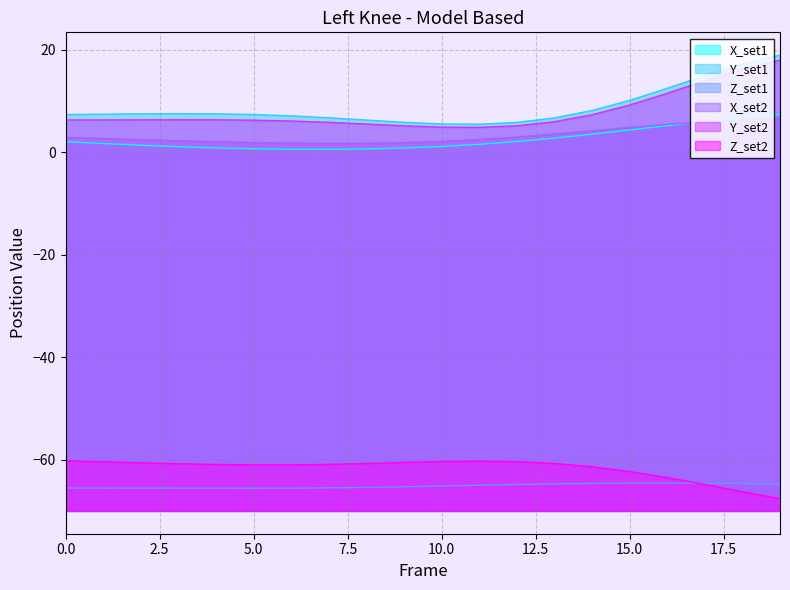

What is the approximate value of Z_set2 at 9?

-60.5